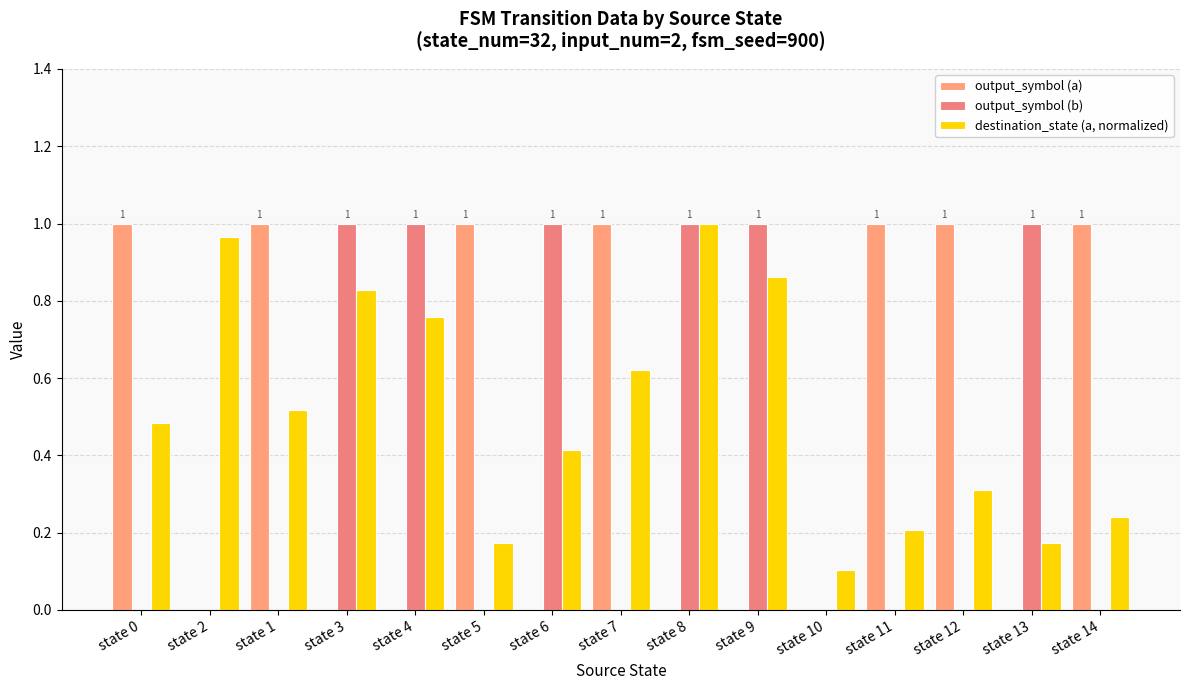

Is it true that output_symbol (a) equals 0.0 at state 2?

True